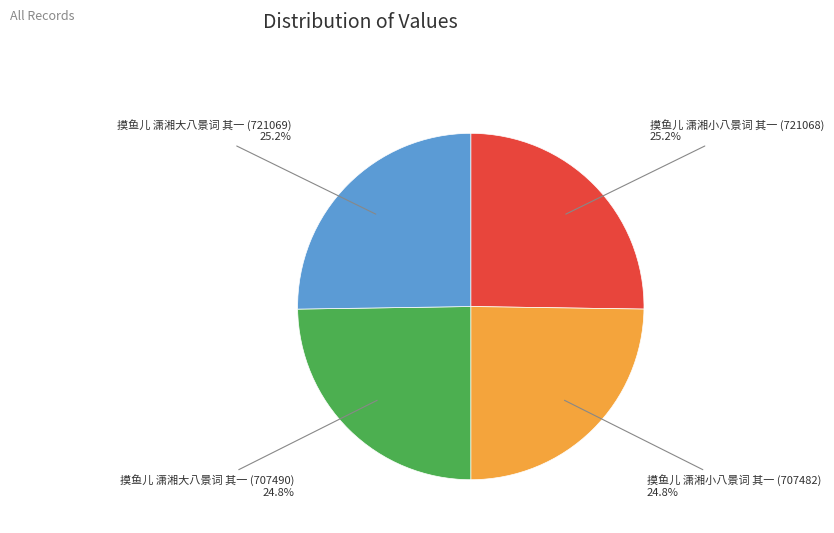

Does any single category account for the majority?

No